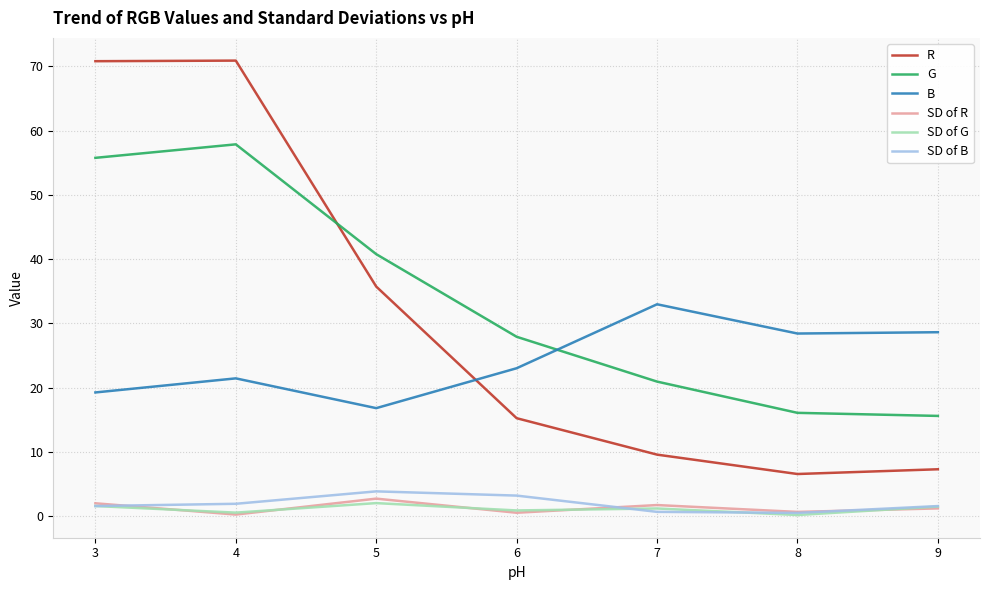

What is the average value of the B series?

24.4